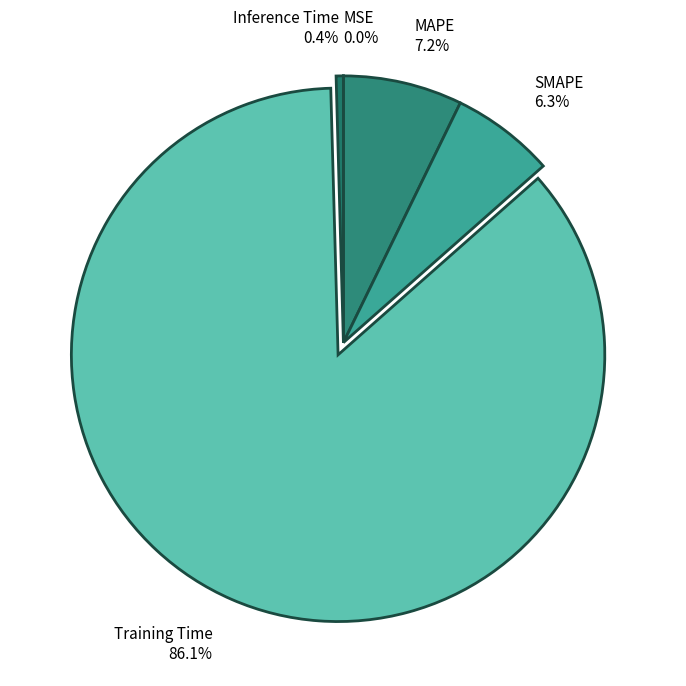

Combined, do Training Time and SMAPE account for over 50%?

Yes